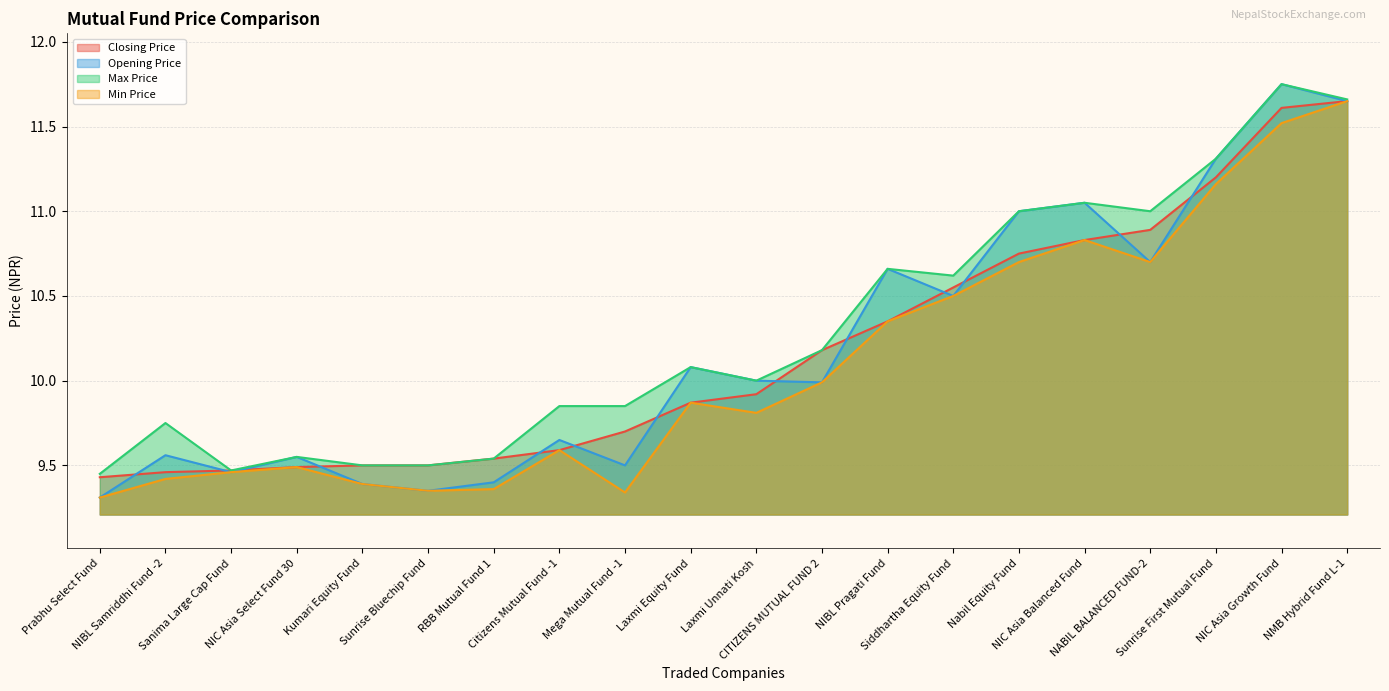

Which series changed the most between Siddhartha Equity Fund and NABIL BALANCED FUND-2?

Max Price